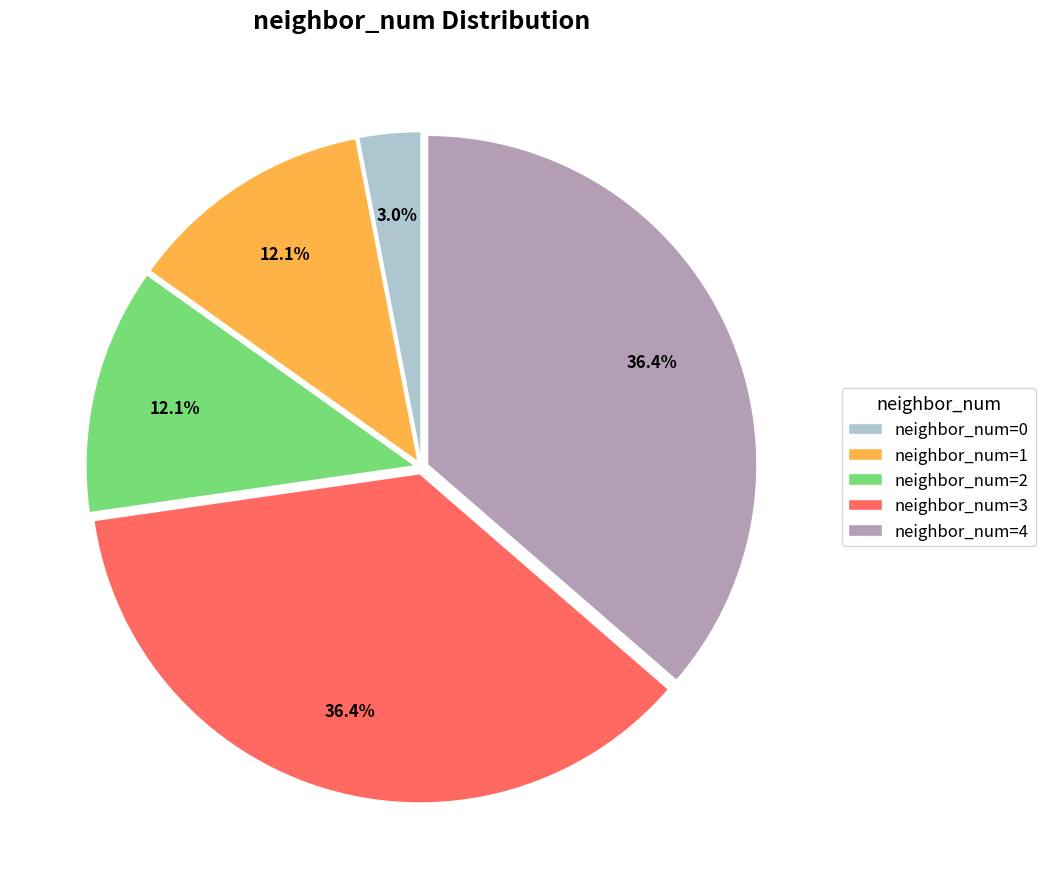

Count the number of slices in the pie.

5